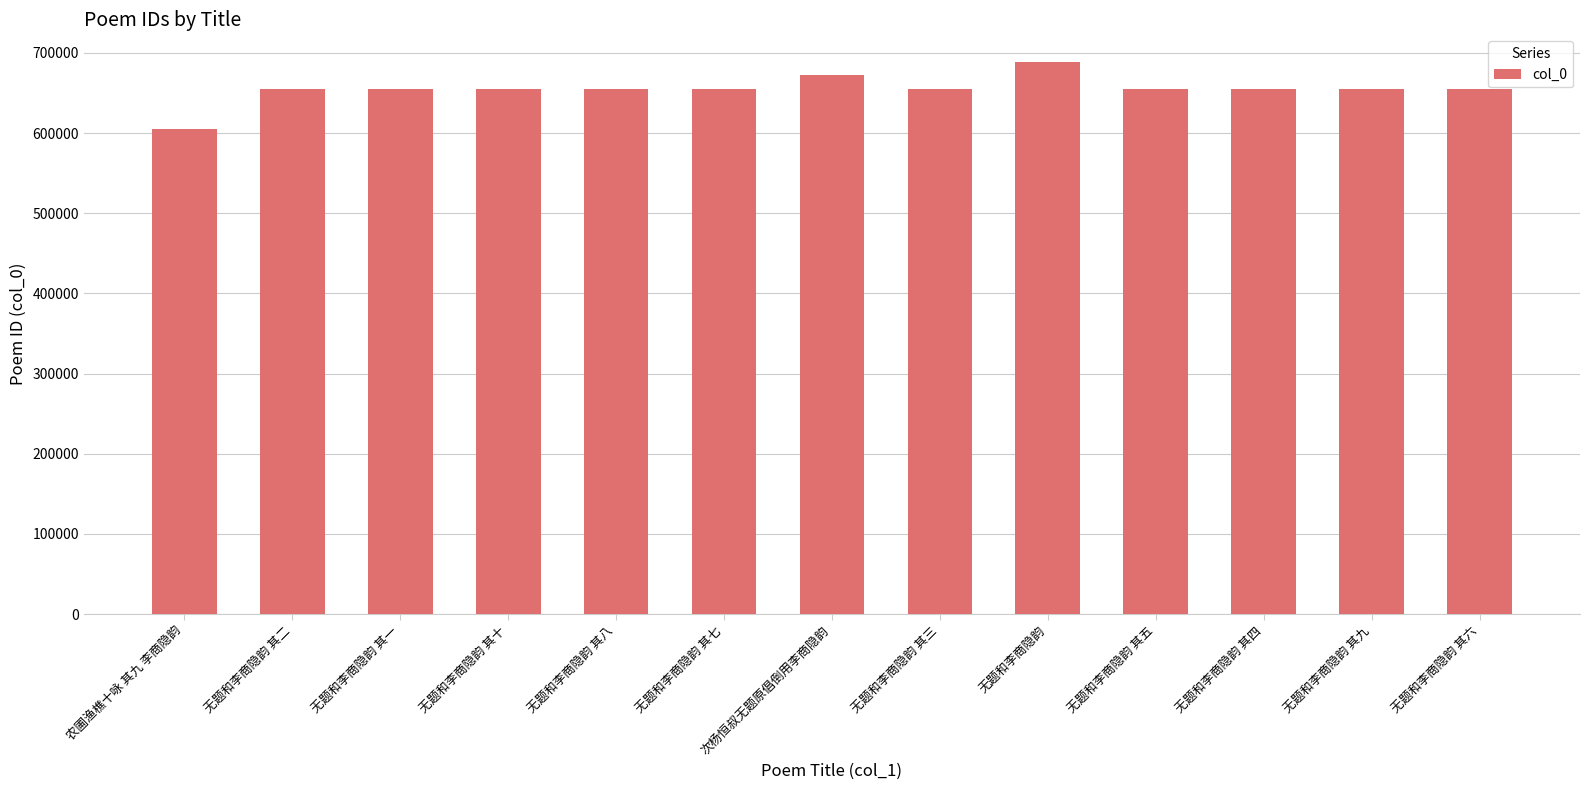

Are the bars grouped side by side (vs. stacked)?

No